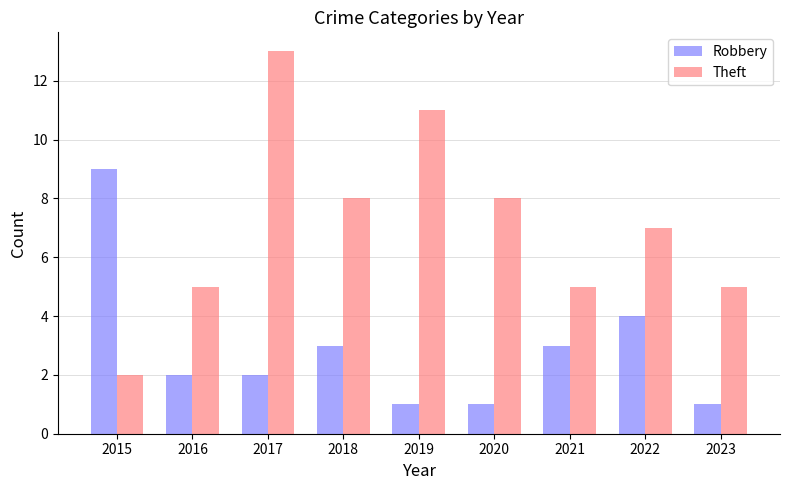

True or false: Theft has a value of 13 at 2017.

True